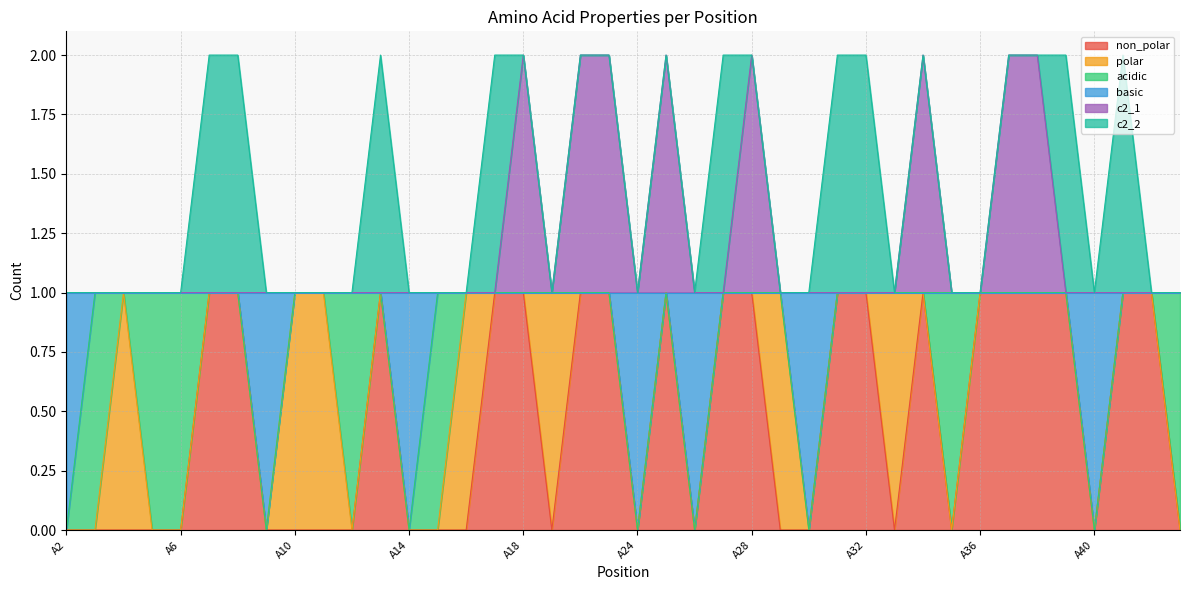

What is the value of the c2_1 point at the 29th from the left?

1